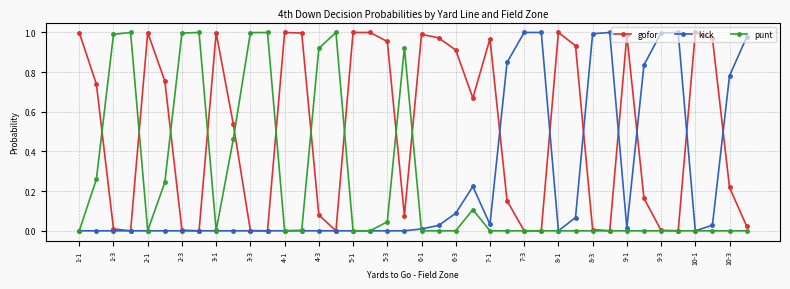

True or false: punt has more than 1 points higher than both neighbors.

True